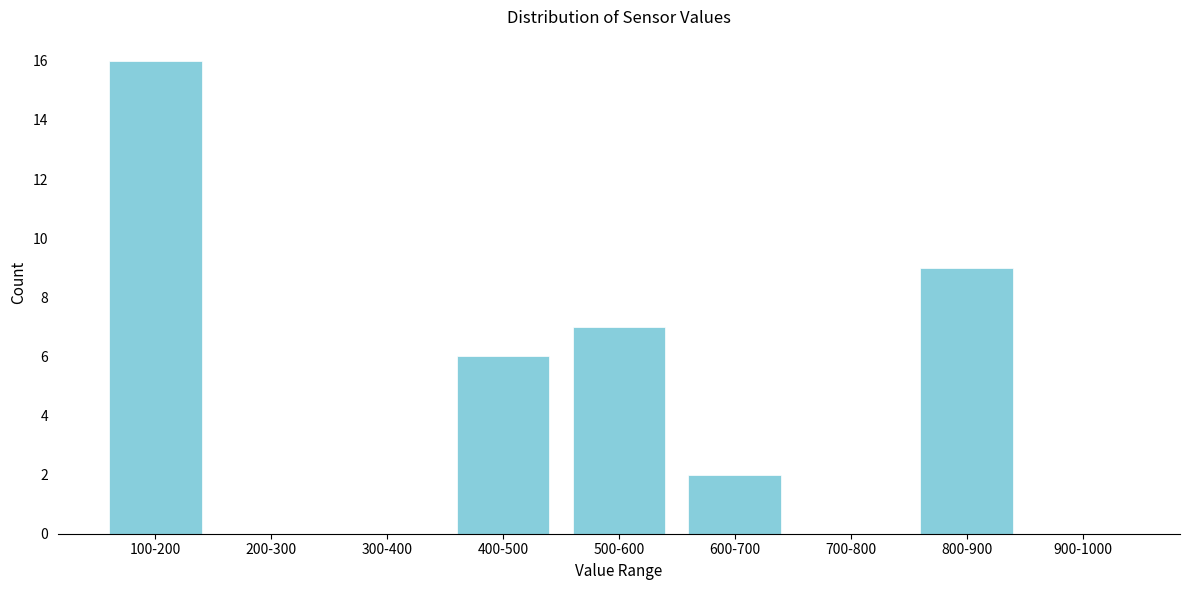

Reading left to right, list all the values displayed in this chart.

100-200=16	200-300=0	300-400=0	400-500=6	500-600=7	600-700=2	700-800=0	800-900=9	900-1000=0